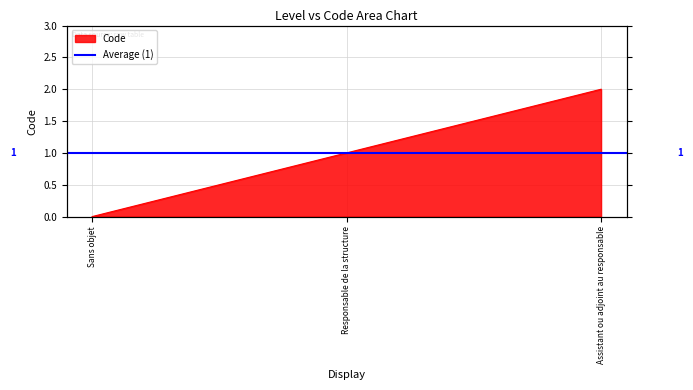

What is the change in value from Sans objet to Assistant ou adjoint au responsable?

+2